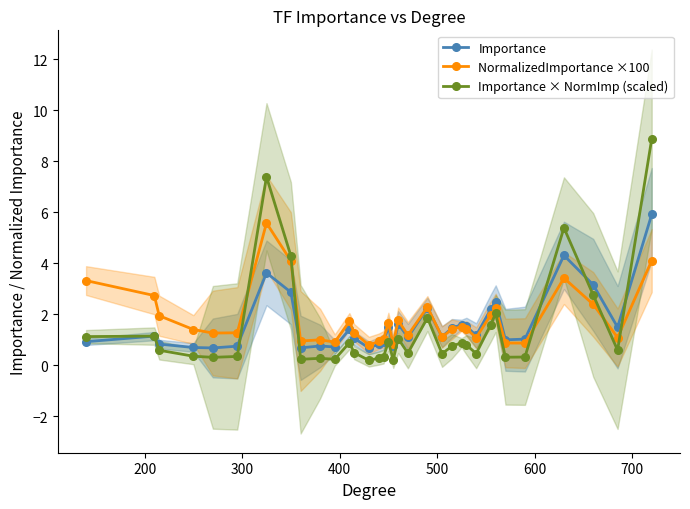

Which series has the largest range (max minus min)?

Importance × NormImp (scaled)